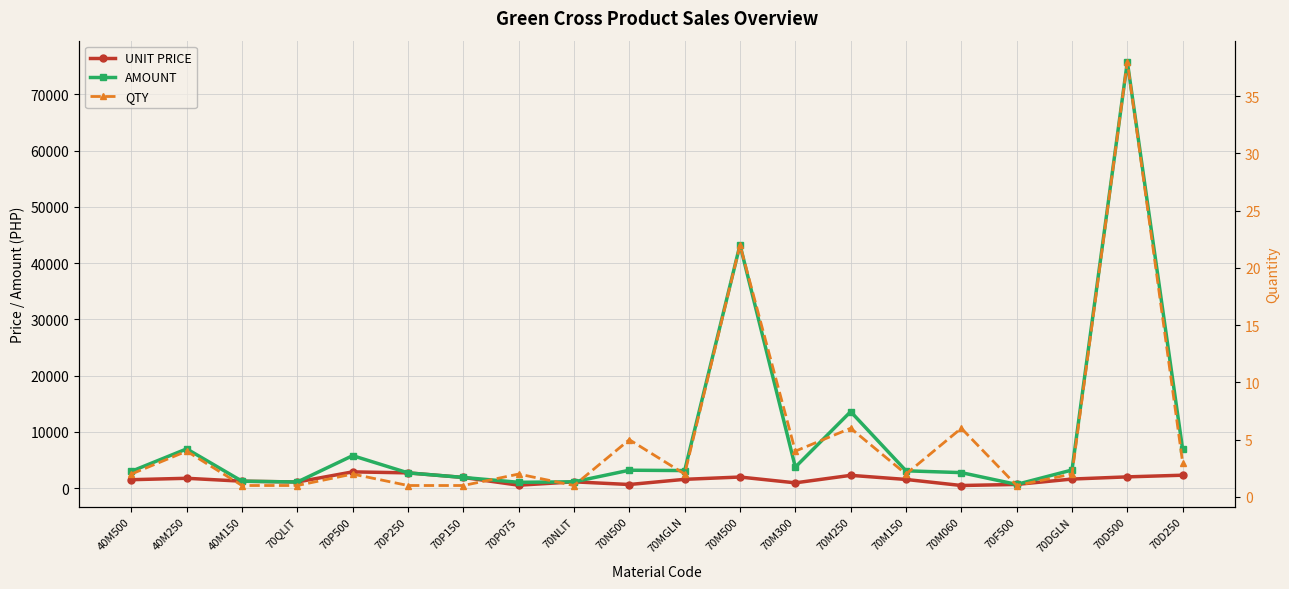

Which series has the largest range (max minus min)?

AMOUNT